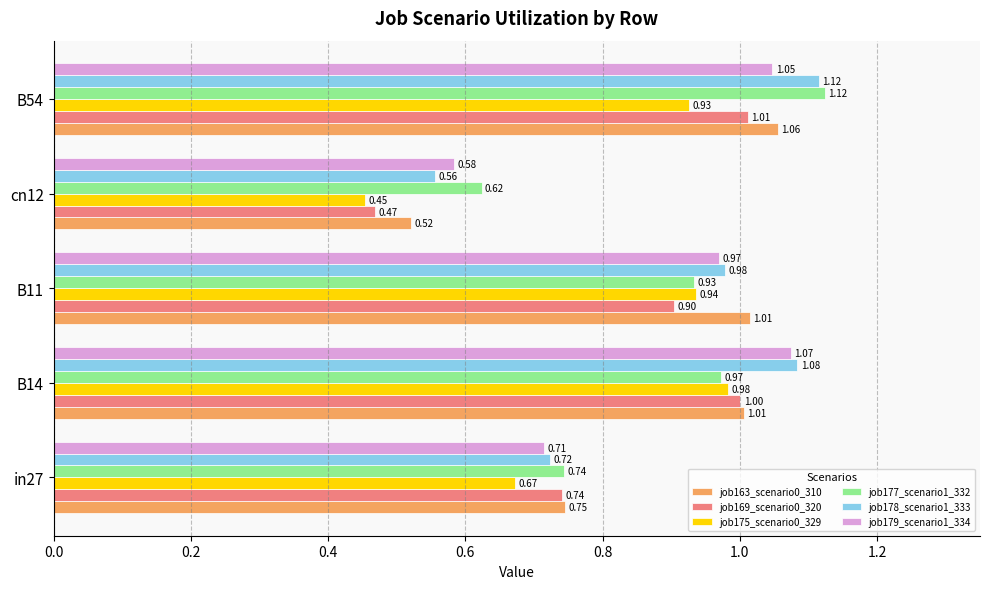

Where is job178_scenario1_333 nearest to the value 0?

cn12